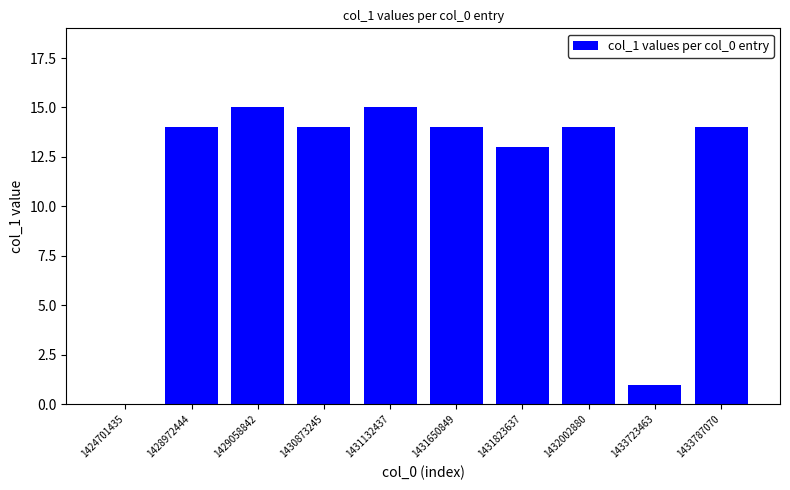

Approximately how many times larger is the value at 1433787070 compared to 1432002880?

1.0